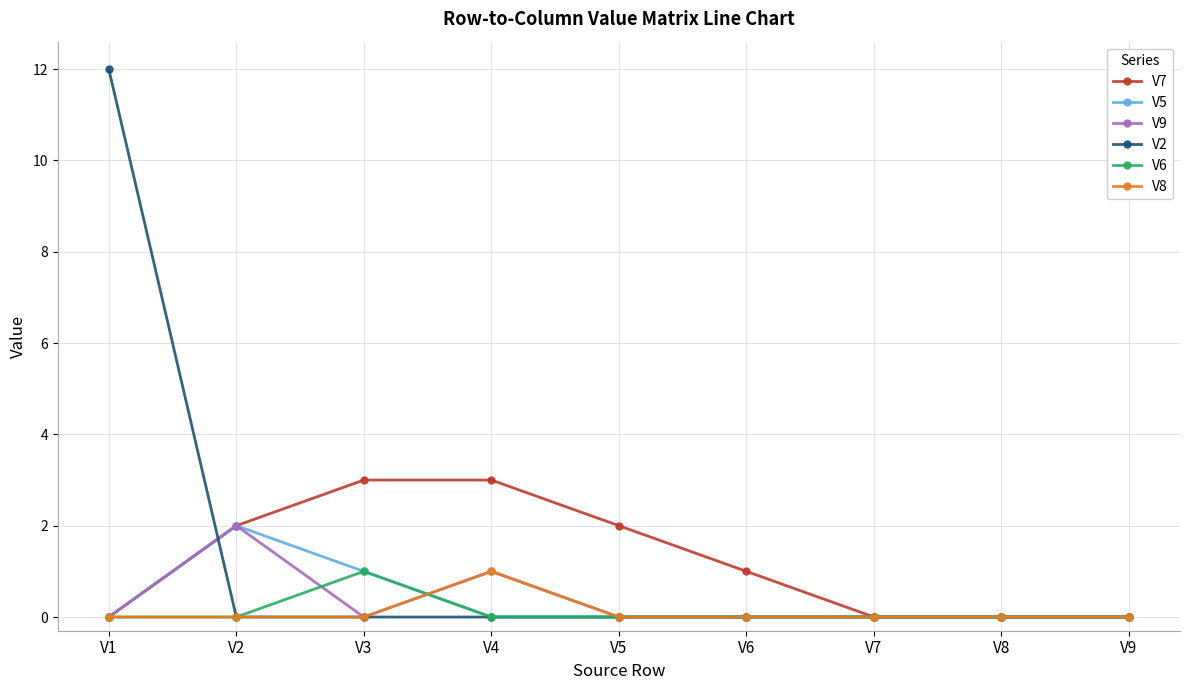

How many categories are shown in the chart?

9